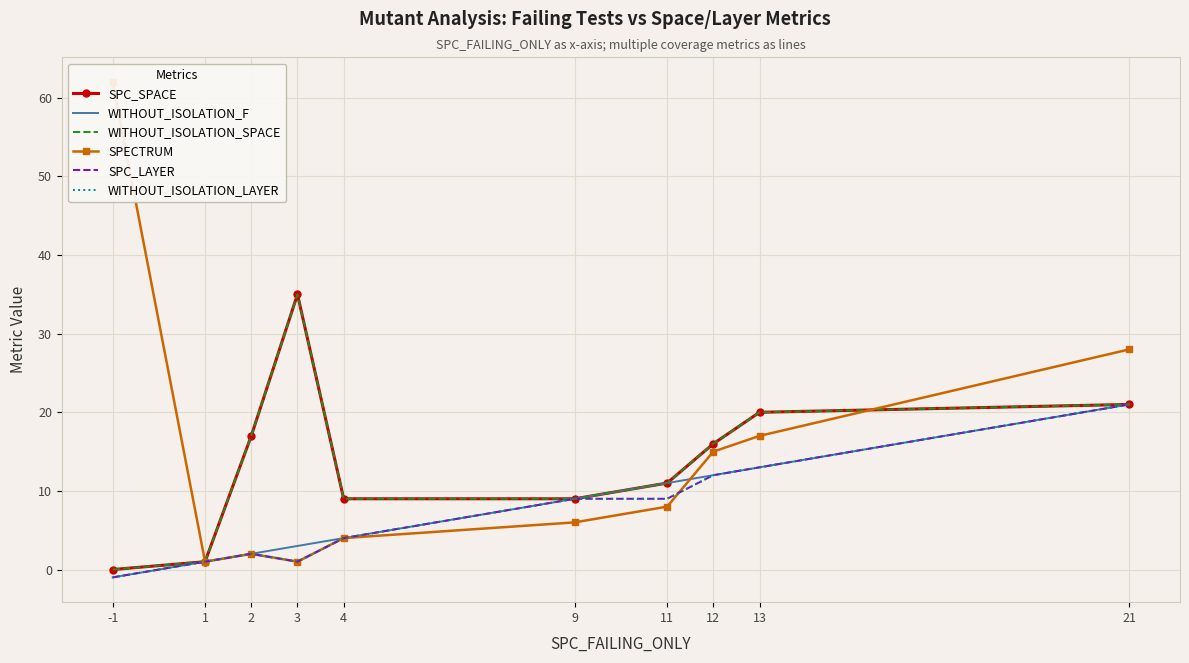

What is the difference between the maximum and second lowest values in the WITHOUT_ISOLATION_SPACE series?

34